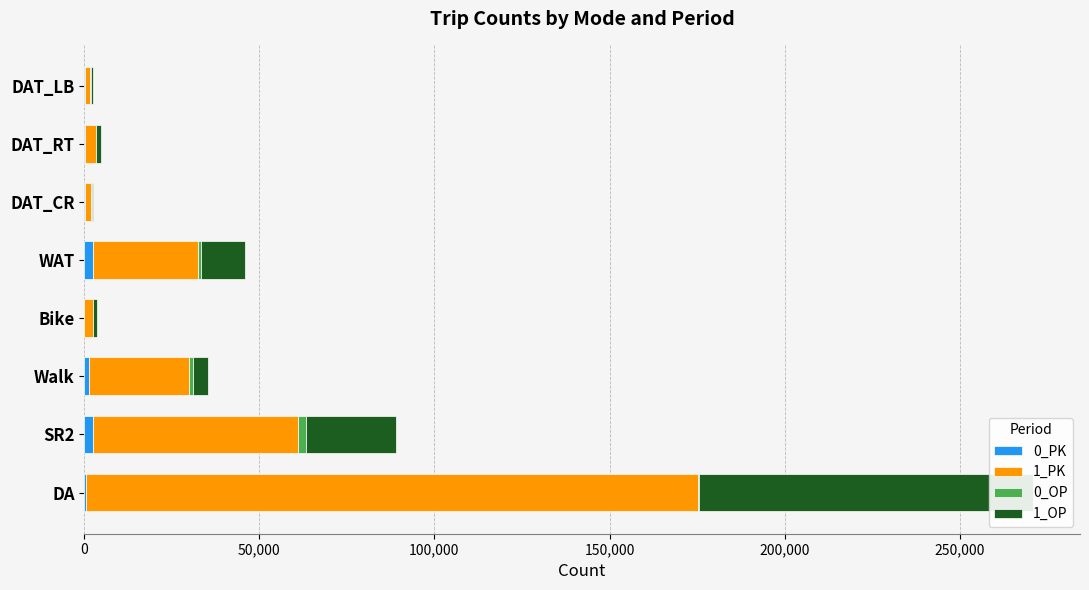

What is the spread (max minus min) of values at WAT?

29077.2